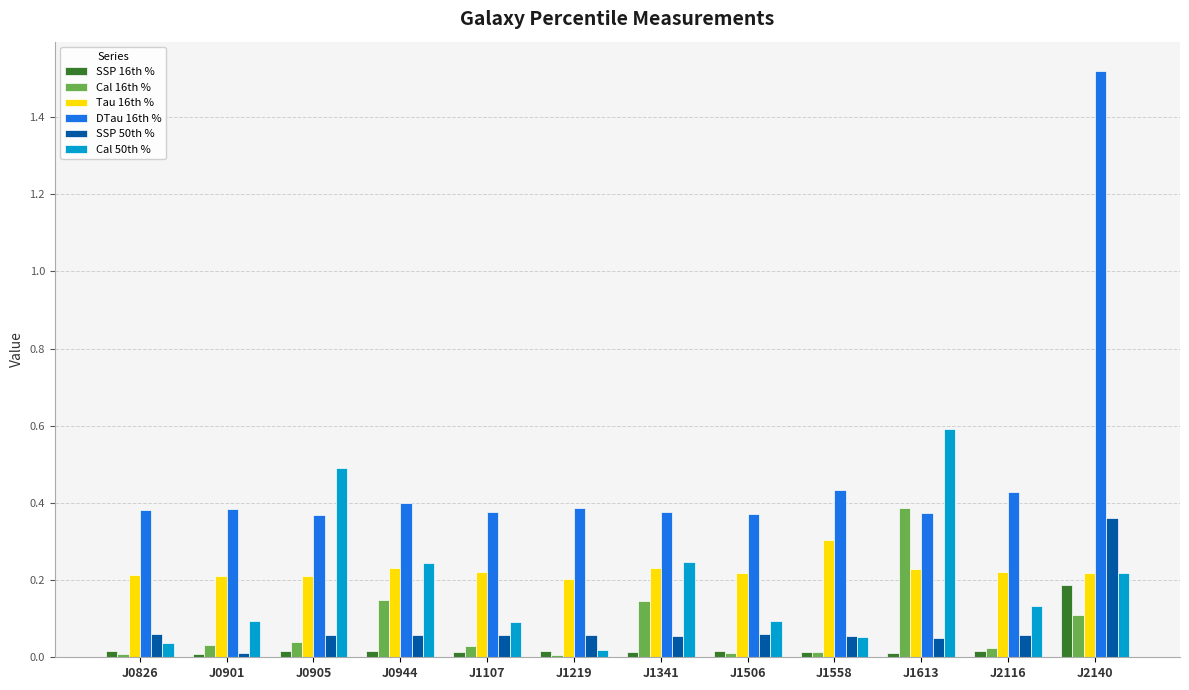

Which series has the largest range (max minus min)?

DTau 16th %